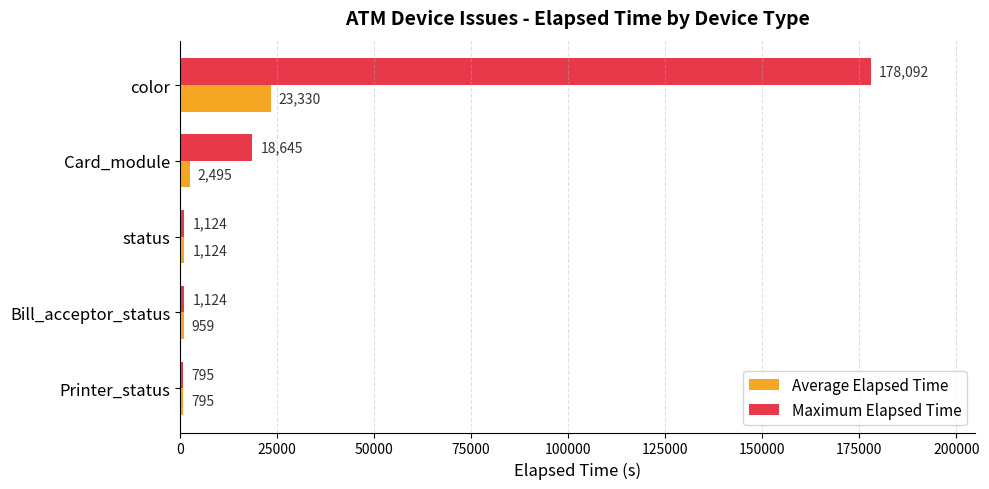

How many distinct data groups are displayed?

2